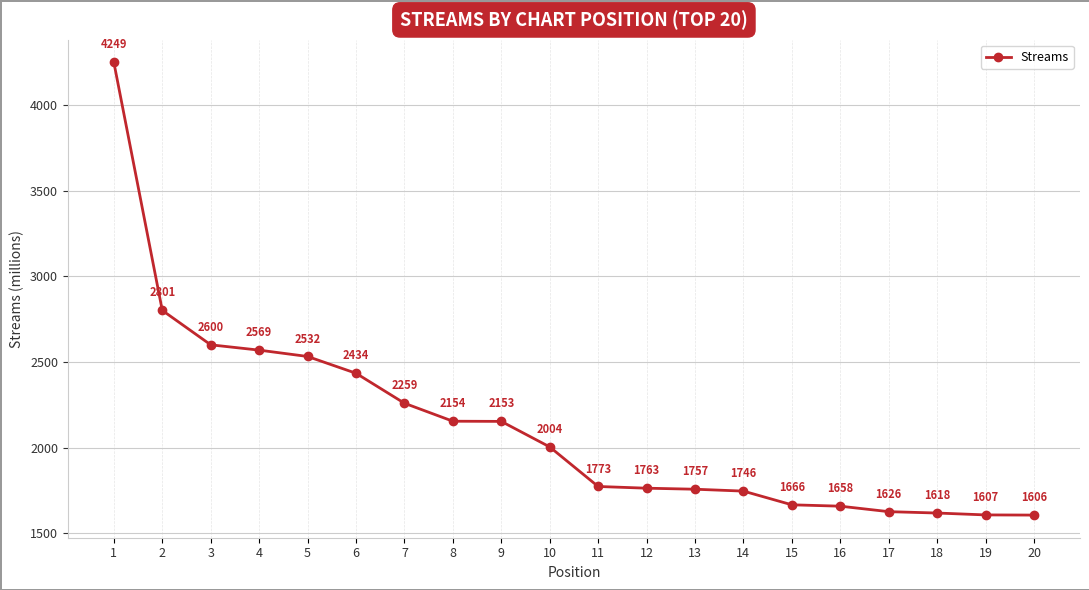

What is the ratio of the value at 11 to the value at 15?

1.1